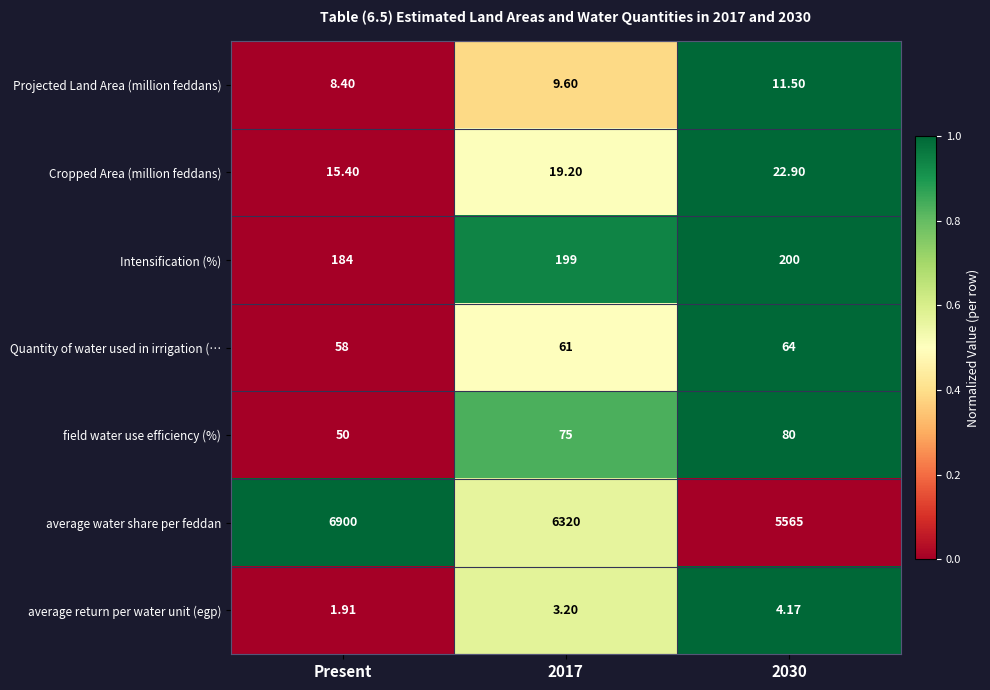

Is the value of average water share per feddan at 2017 greater than the value of Quantity of water used in irrigation (… at Present?

Yes